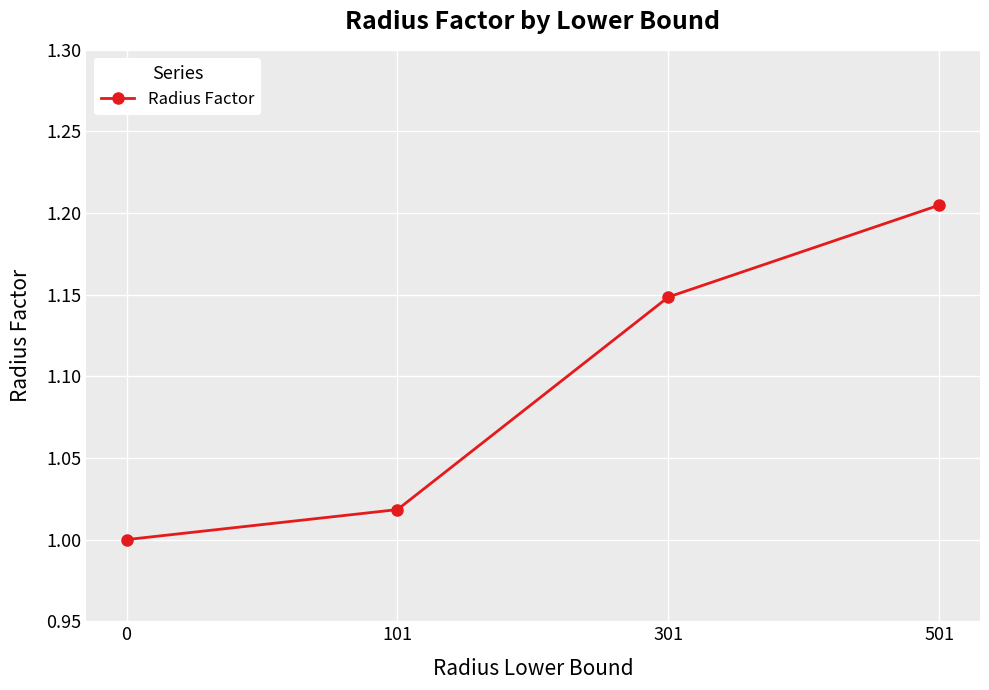

What is the difference between the values at 0 and 301?

0.1